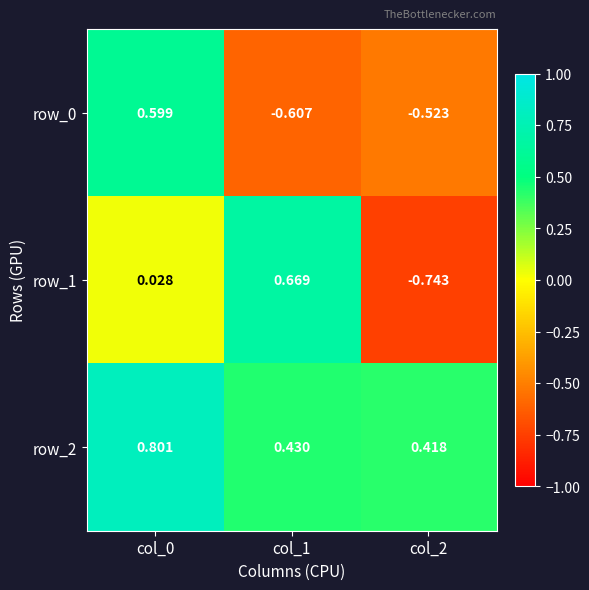

How many values in the row_0 series are below 0?

2